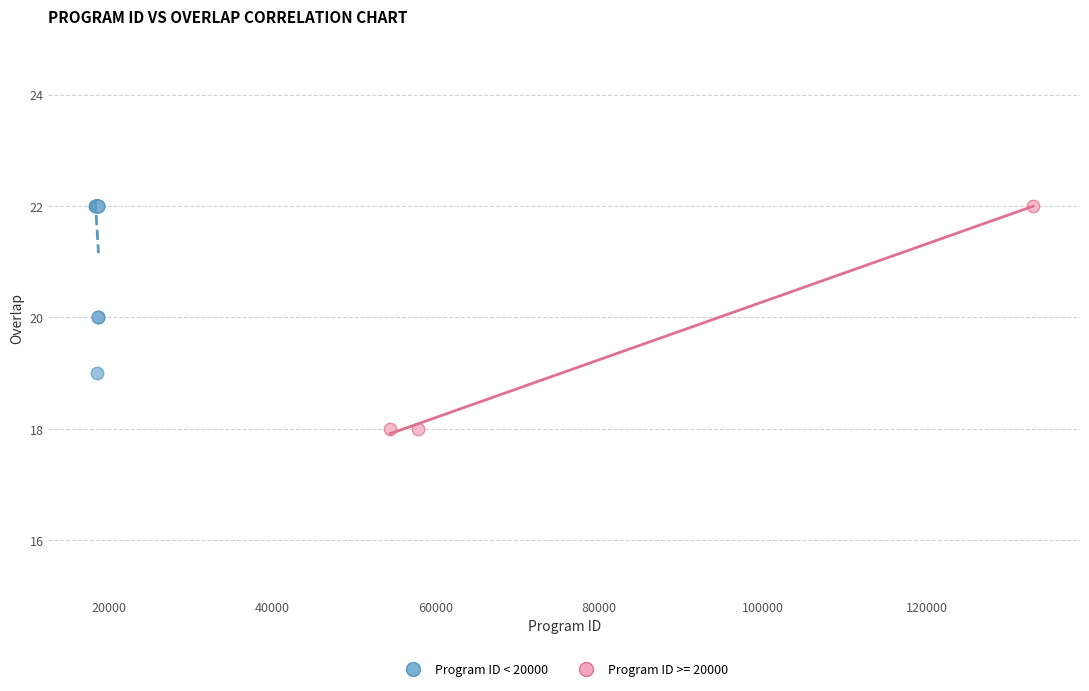

Which series contains the lowest Y value?

Program ID >= 20000